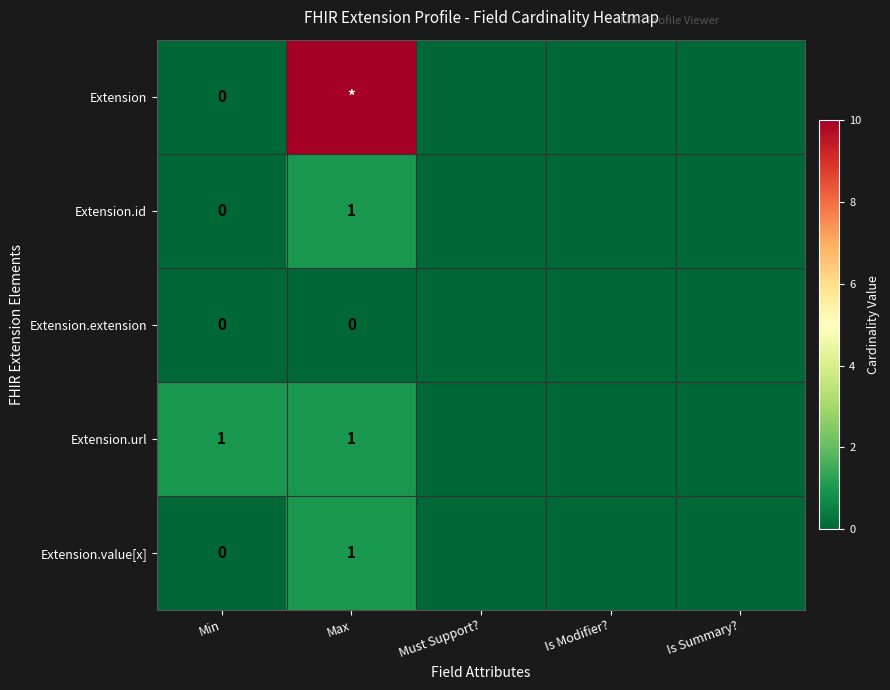

How many distinct data groups are displayed?

5